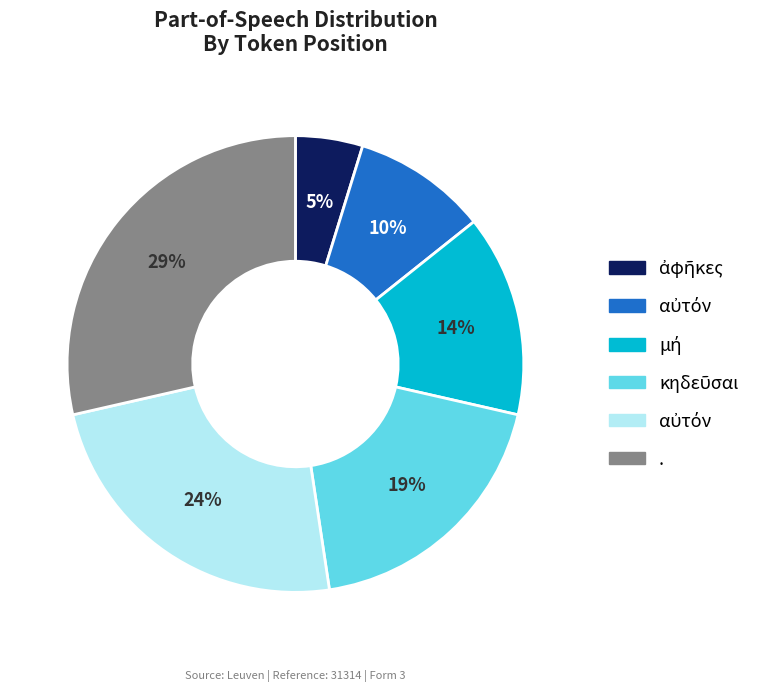

Is there a majority slice in this chart?

No